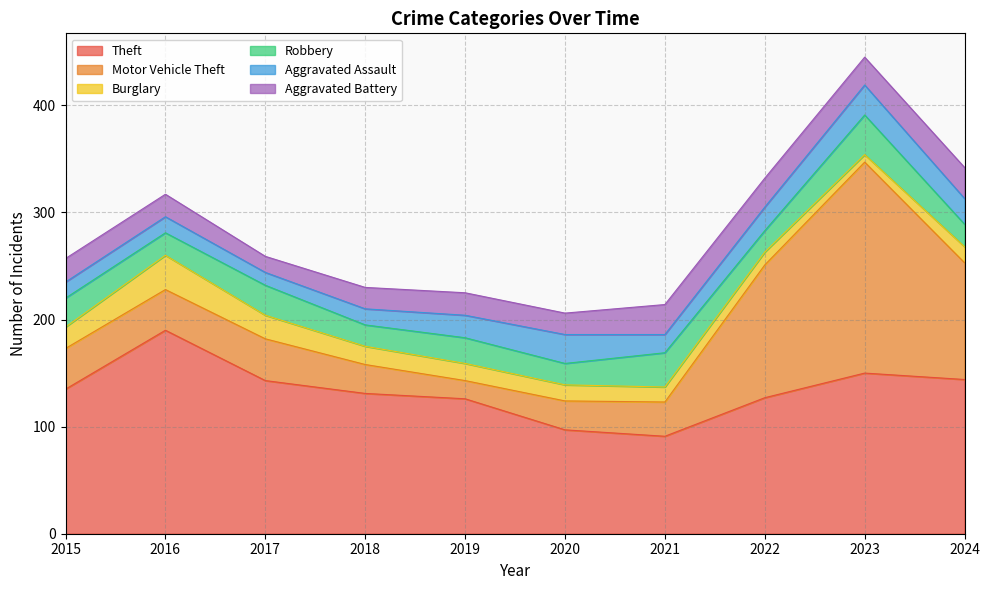

Is it true that Aggravated Assault equals 19 at 2023?

False